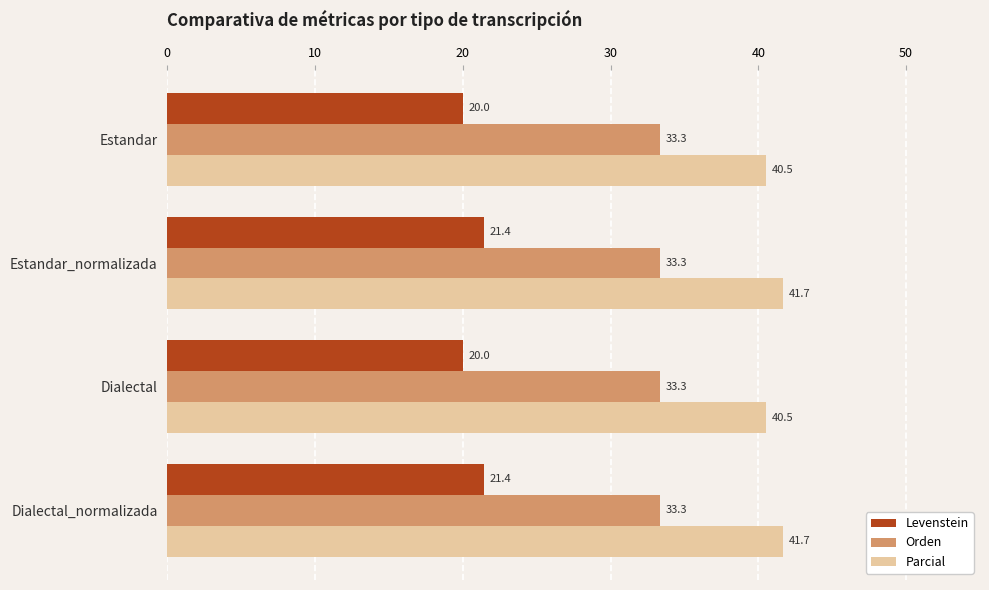

What is the difference between the highest and lowest values at Estandar?

20.5